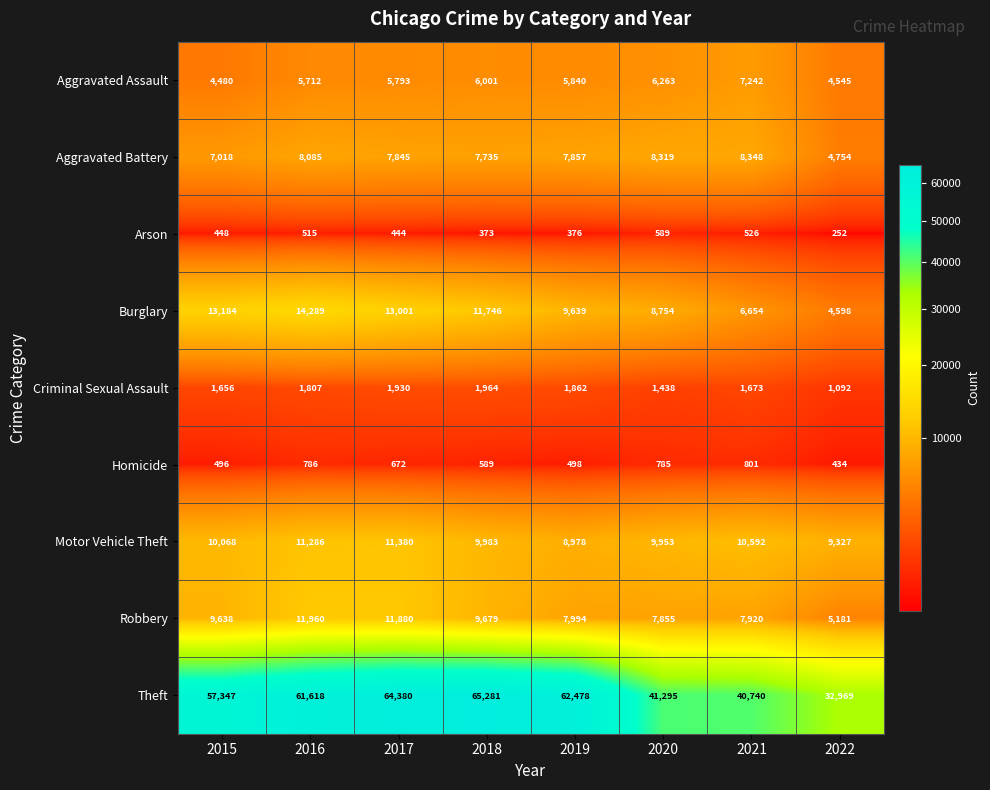

Is it true that Motor Vehicle Theft equals 14887 at 2017?

False